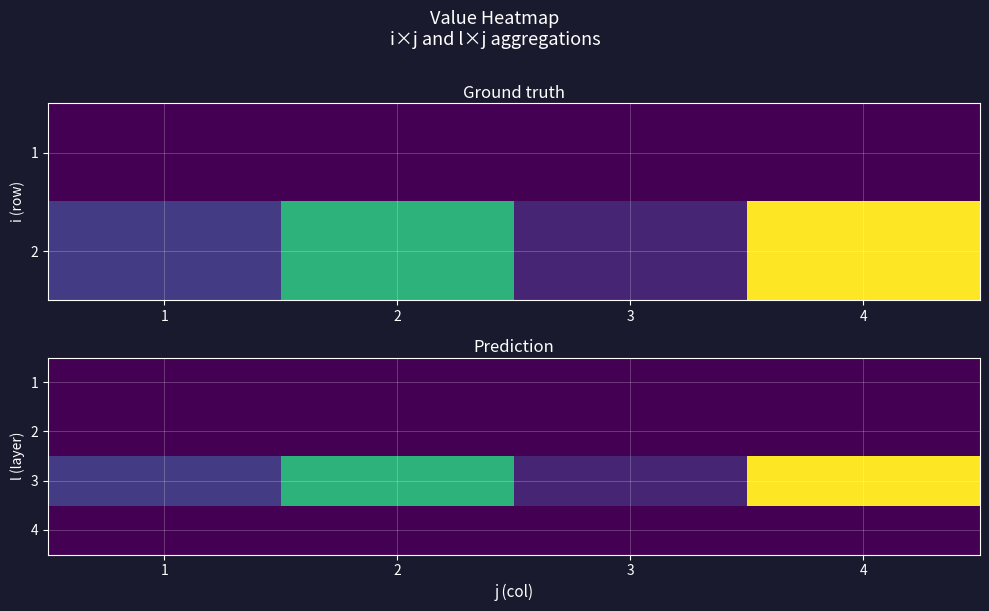

At 3, list the series in order from smallest to largest.

1, 2, 4, 3